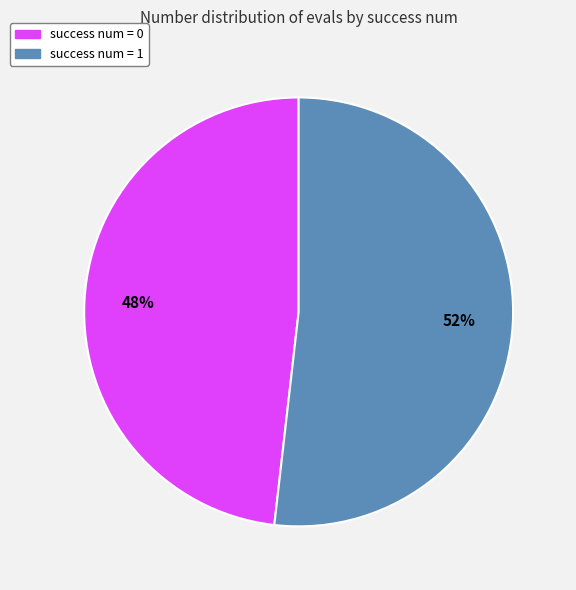

How many segments does this pie chart have?

2